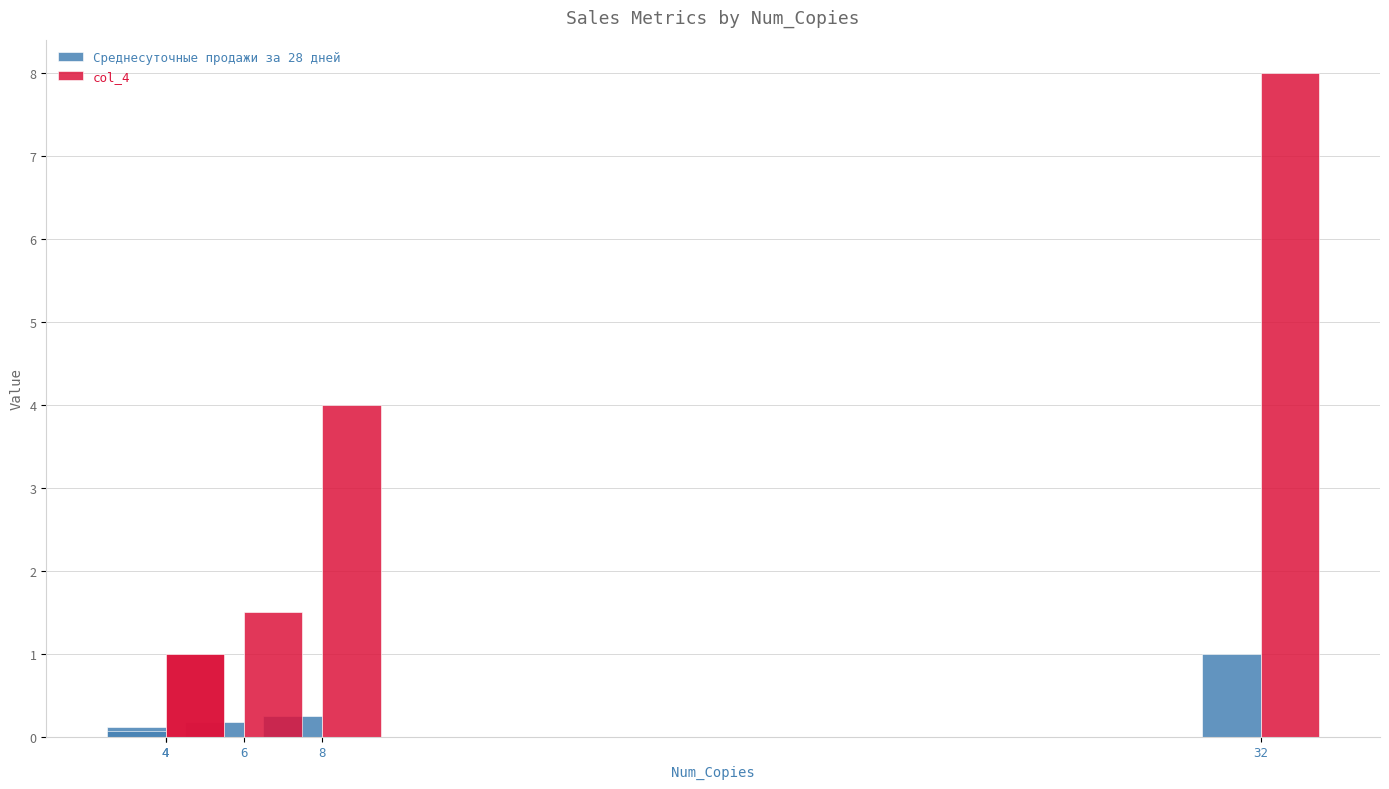

What is the difference between the col_4 values at 4 and 8?

3.0